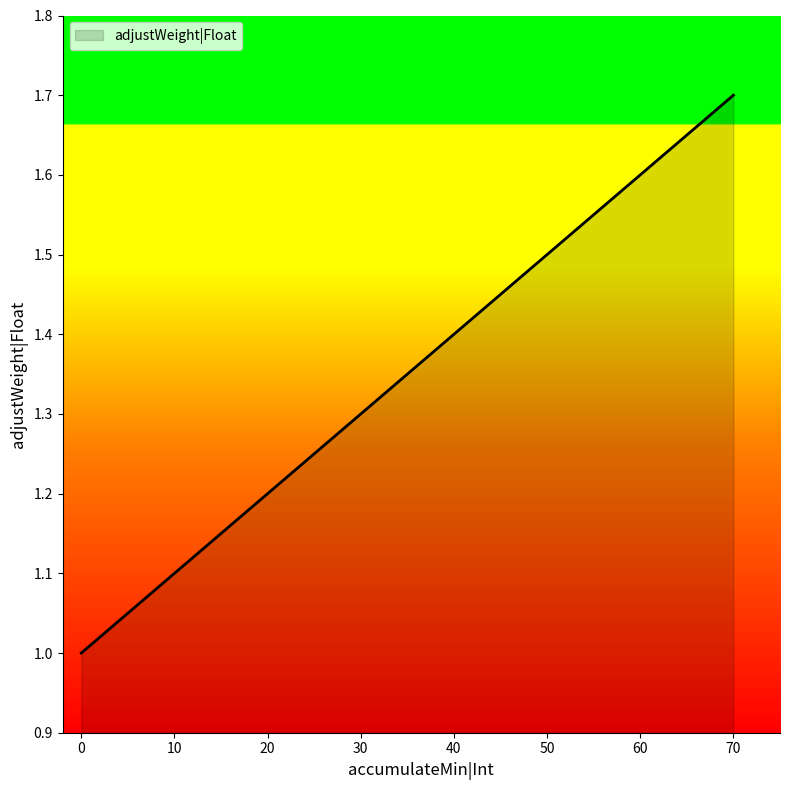

True or false: the data shows 1.8 at 20.

False